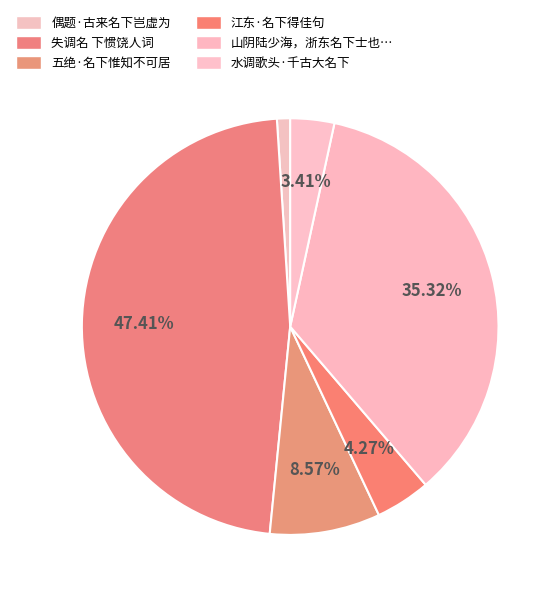

Is there any slice that represents more than half of the pie?

No